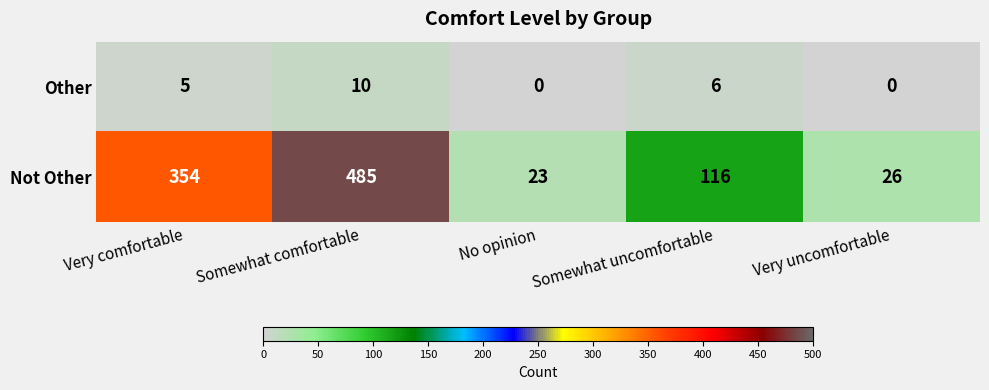

Reading left to right, transcribe all the data shown in this chart.

Other: 5	10	0	6	0
Not Other: 354	485	23	116	26